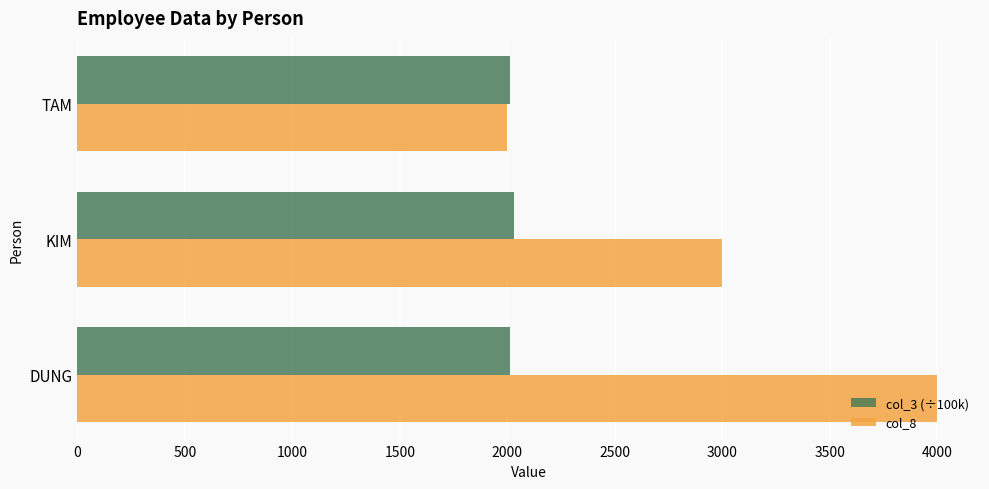

What is the minimum value for col_3 (÷100k)?

2013.7